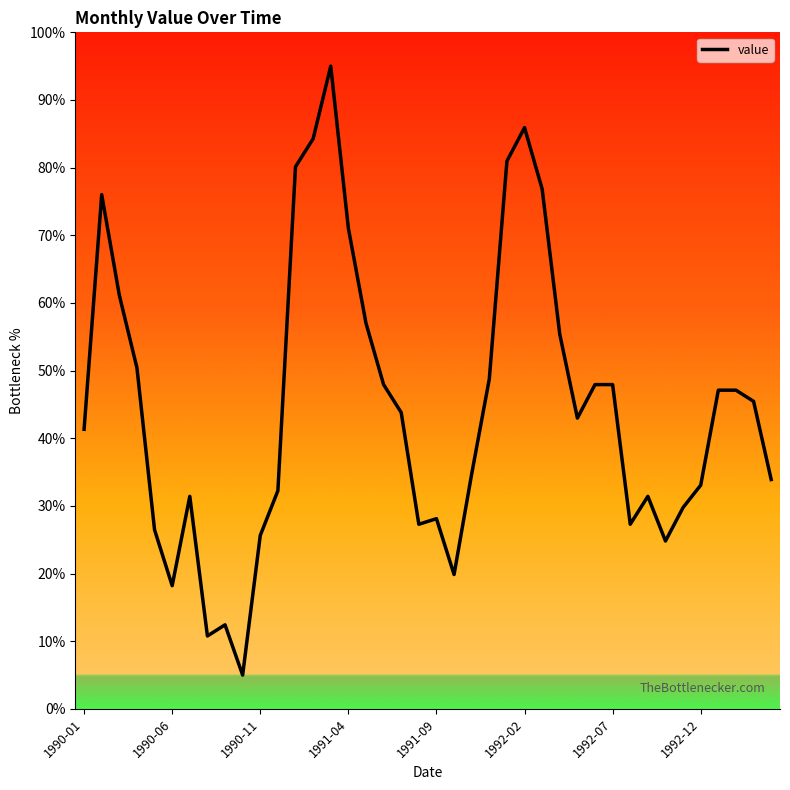

What is the difference between the maximum and minimum values?

90.0